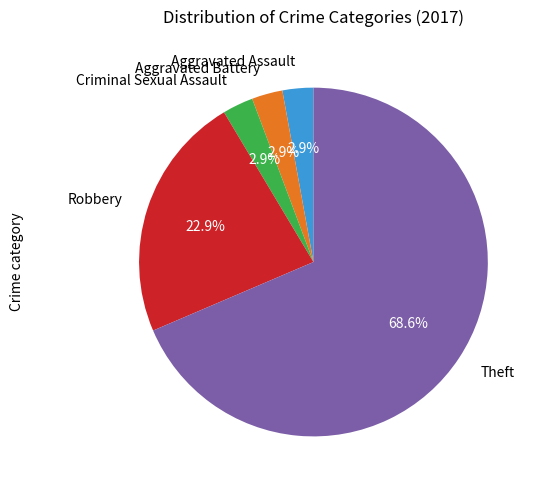

Which has a higher value, Robbery or Aggravated Battery?

Robbery